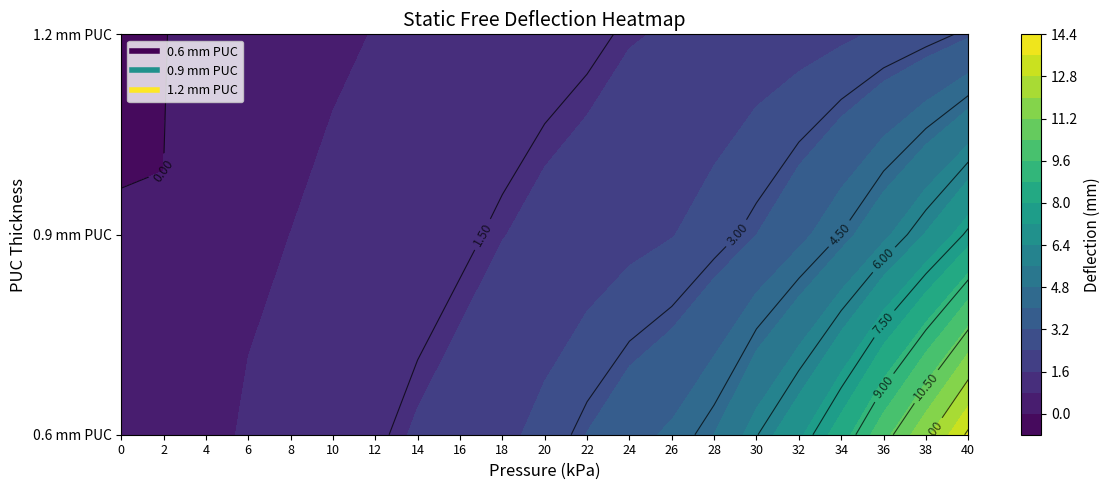

Which series has the largest total across all categories?

0.6 mm PUC